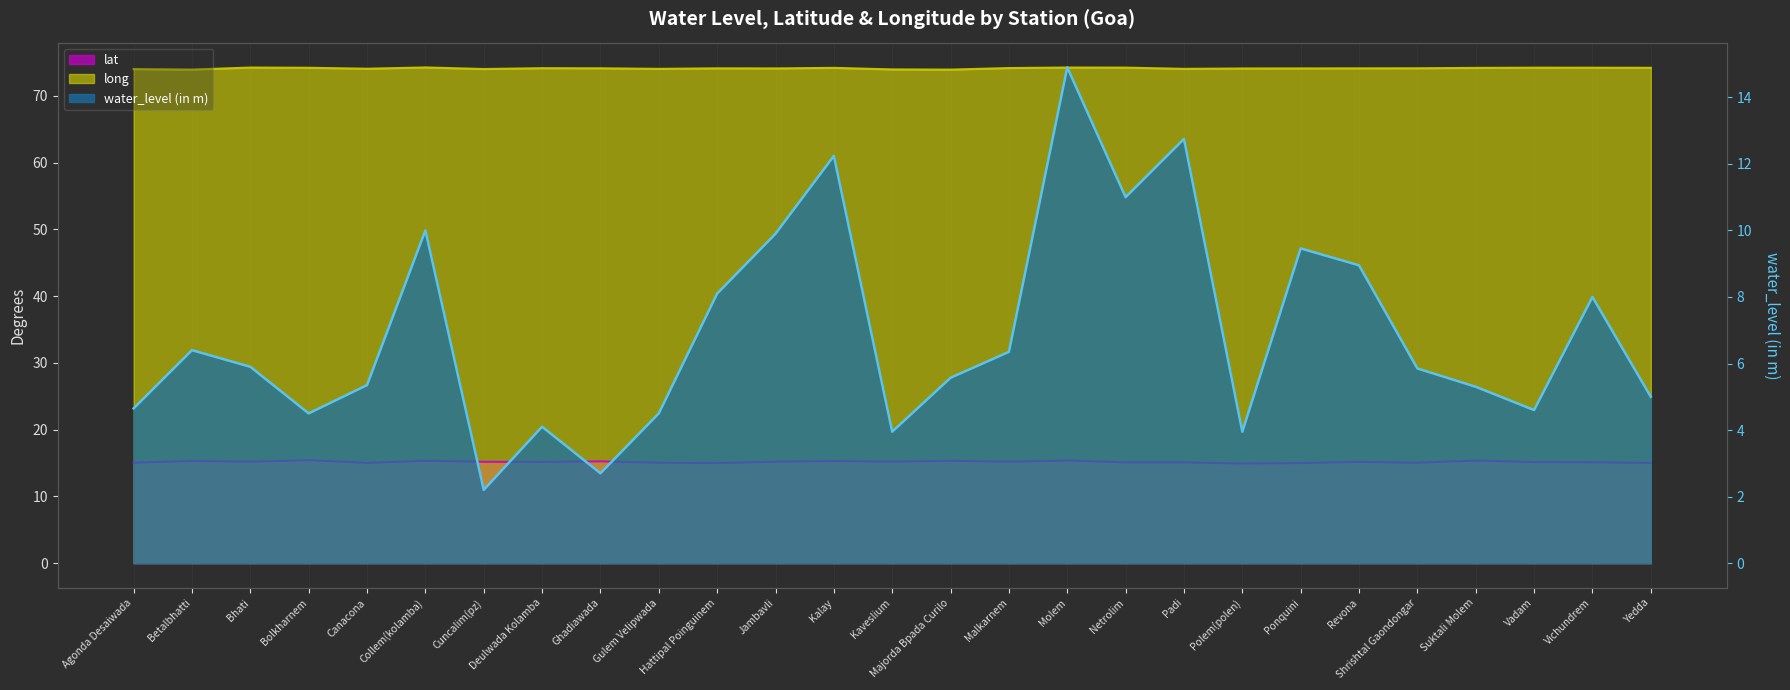

What are all the series names shown in the legend?

lat, long, water_level (in m)